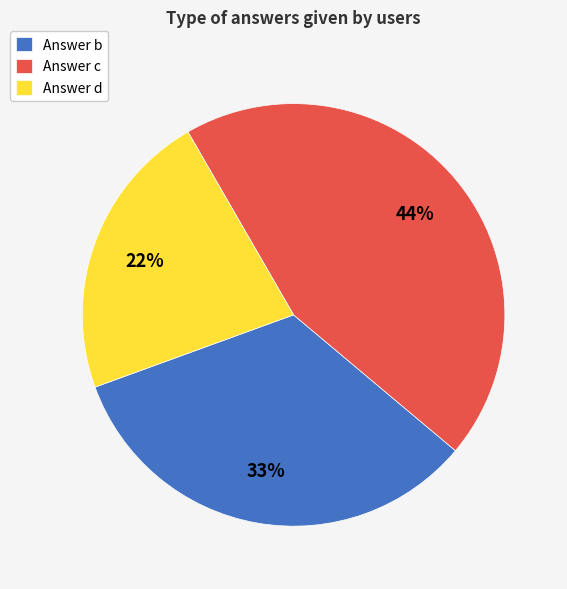

Is it true that Answer b is 43% of the pie?

False